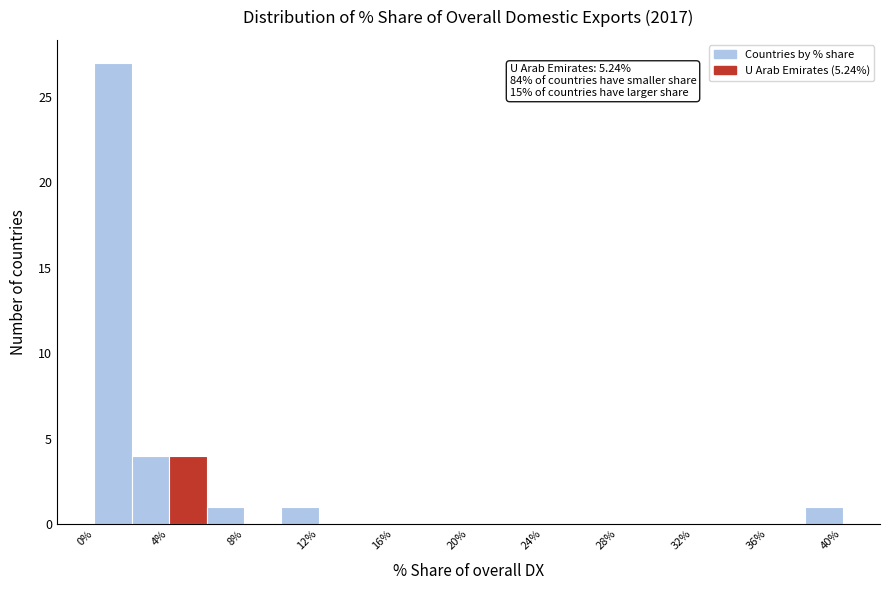

Which range on the x-axis has the tallest bar?

0 to 2